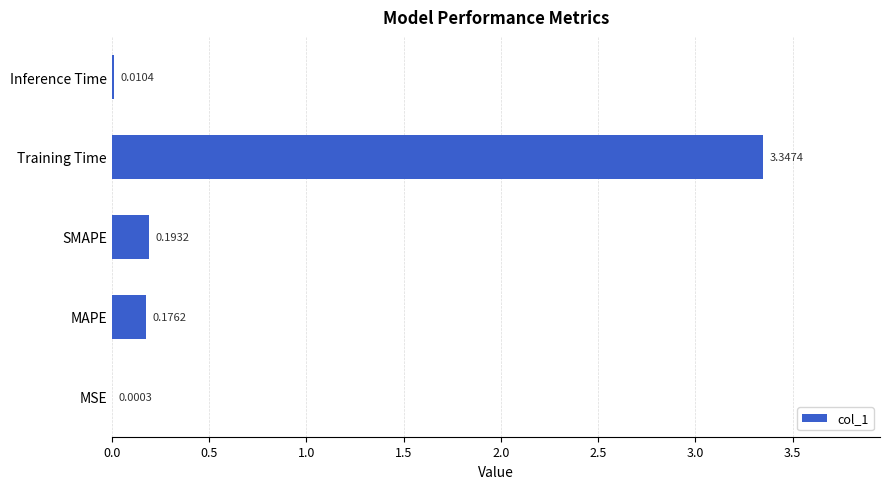

How many distinct data groups are displayed?

1